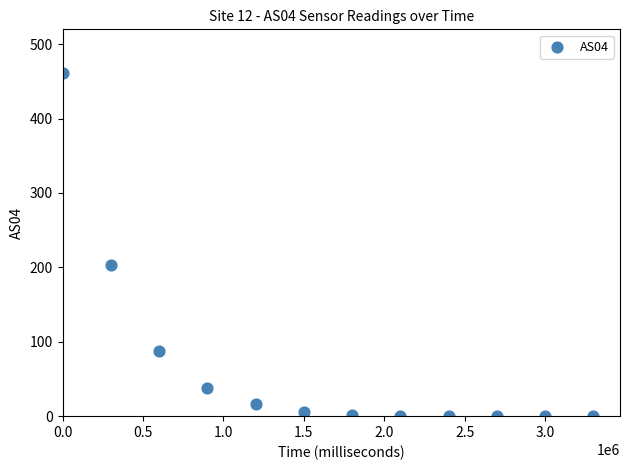

What Y value in the scatter plot is closest to 230?

203